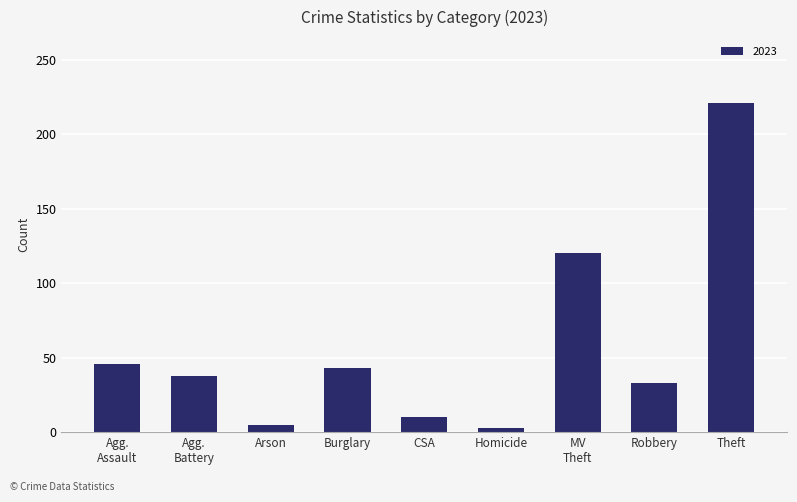

What is the label of the 5th bar from the left?

CSA